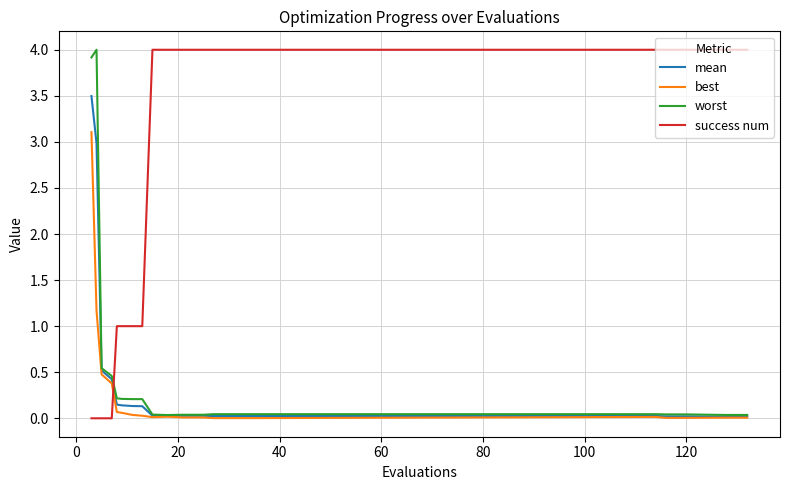

Which series has the largest total across all categories?

success num